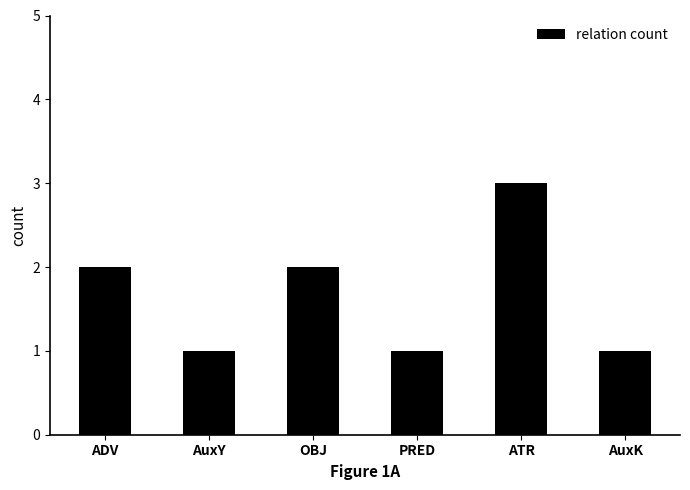

How many values are below 2?

3